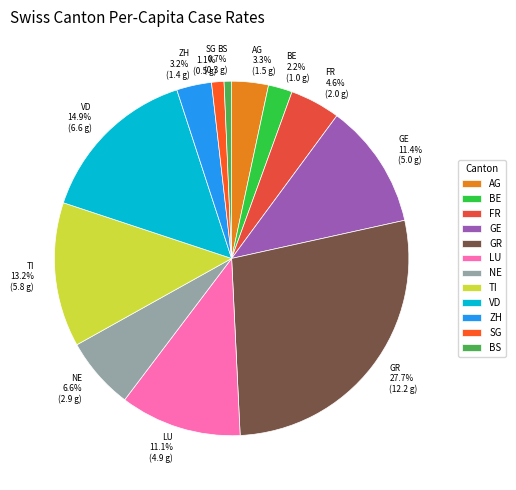

Is FR the majority of the pie?

No